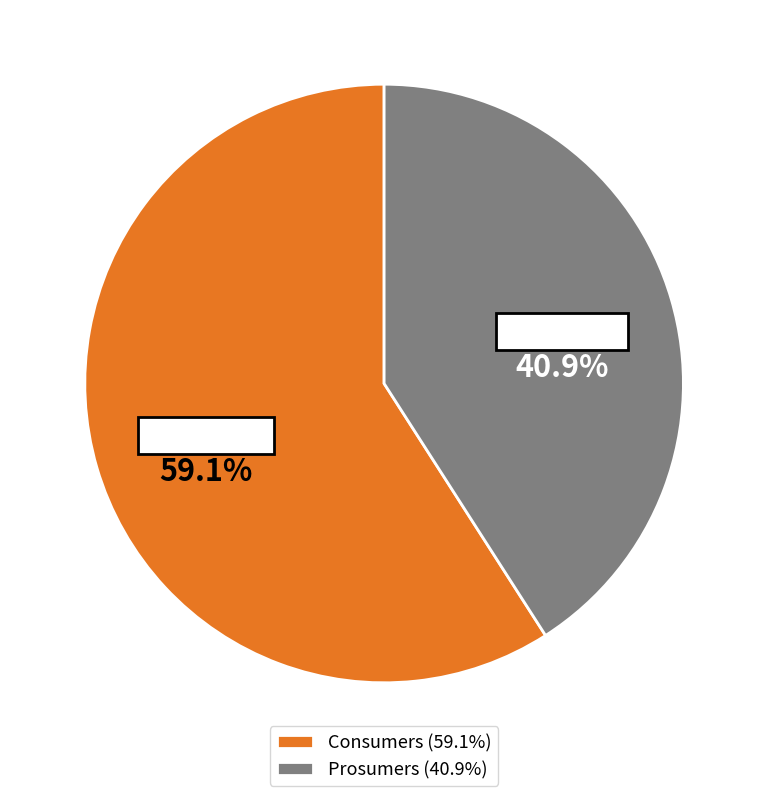

Between Consumers and Prosumers, which is larger?

Consumers